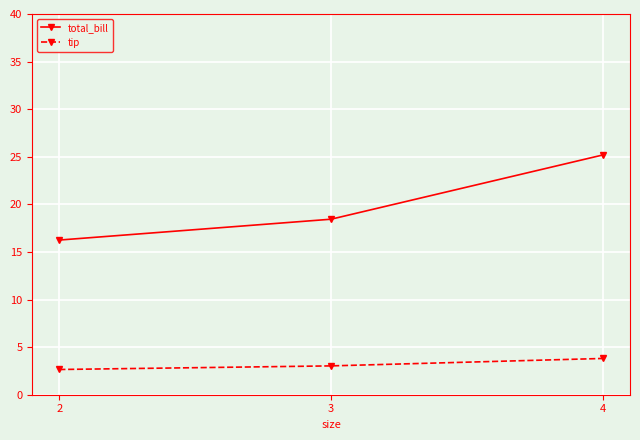

What is the highest value of the tip series?

3.8